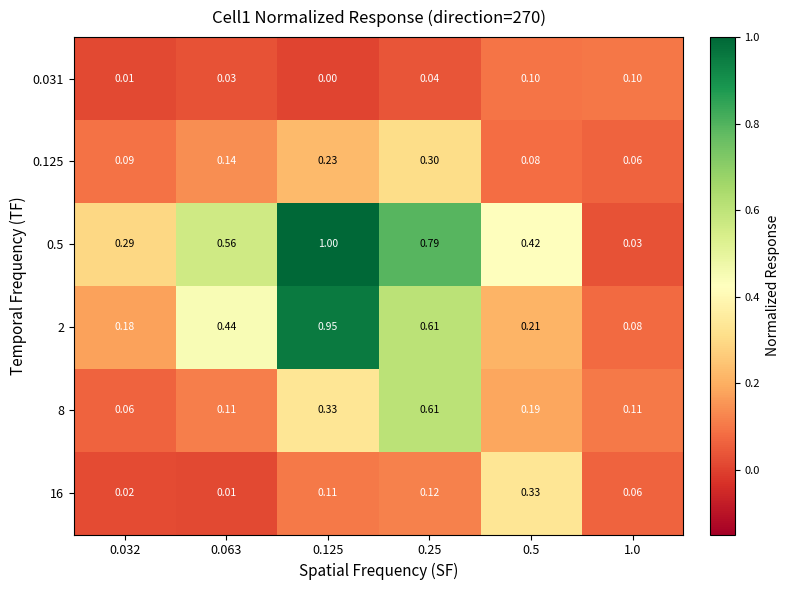

At which category is the sum across all series the highest?

0.125